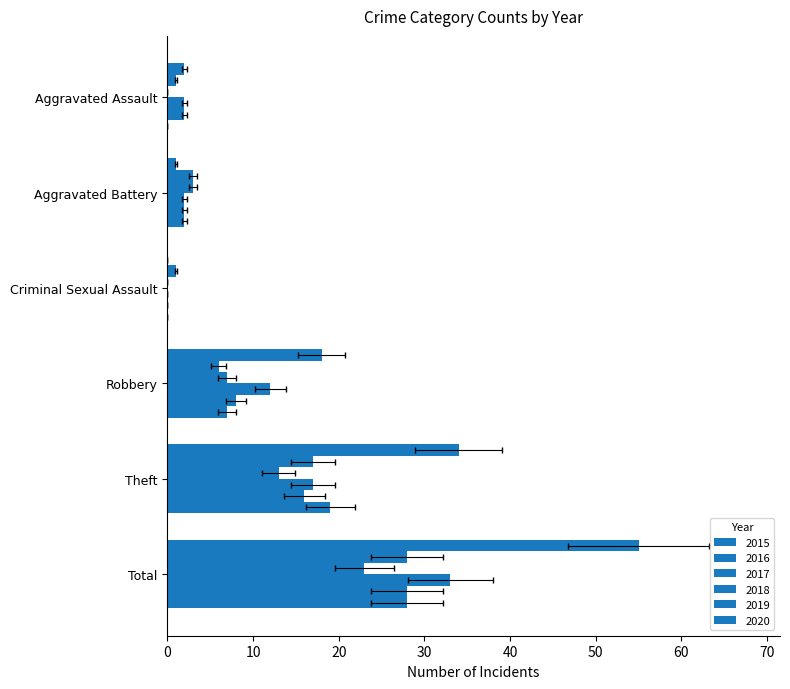

What is the label of the 1st bar from the right?

Total